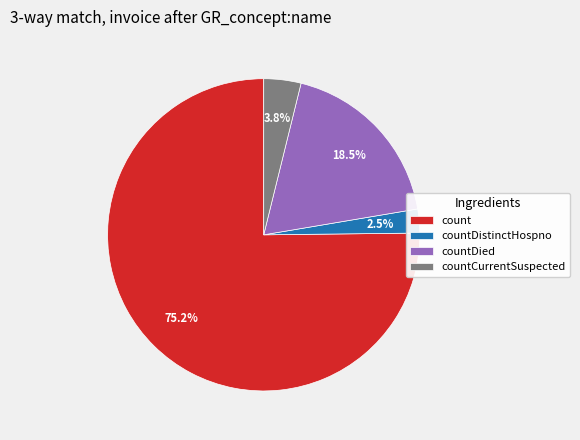

How many segments does this pie chart have?

4